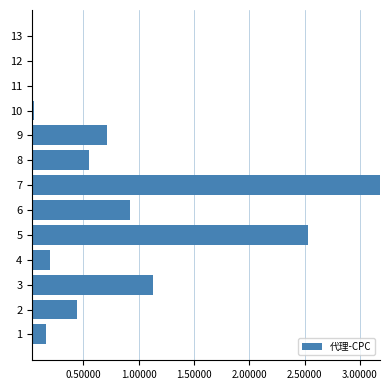

What is the difference between the maximum and second lowest values?

3.1